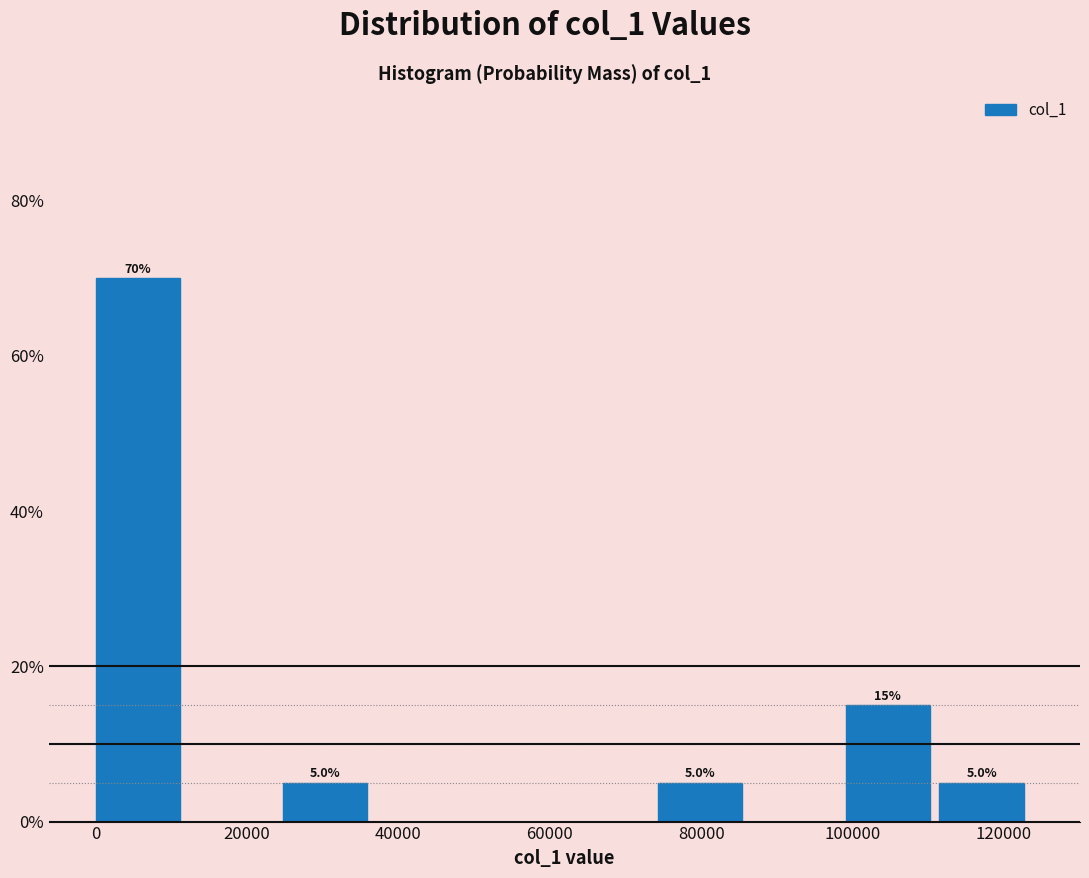

Which range on the x-axis has the tallest bar?

0 to 12000